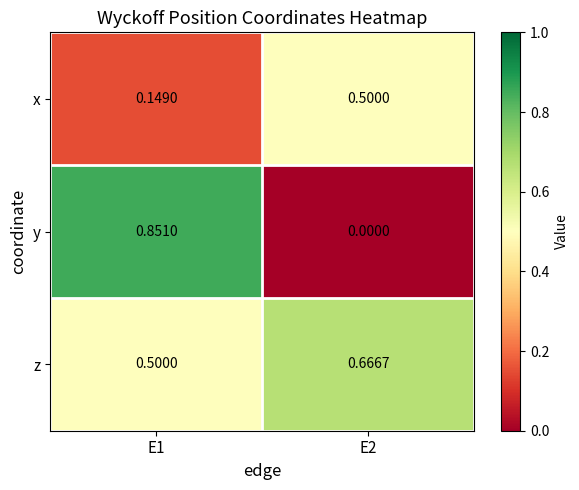

Is the value of x at E2 greater than the value of y at E1?

No